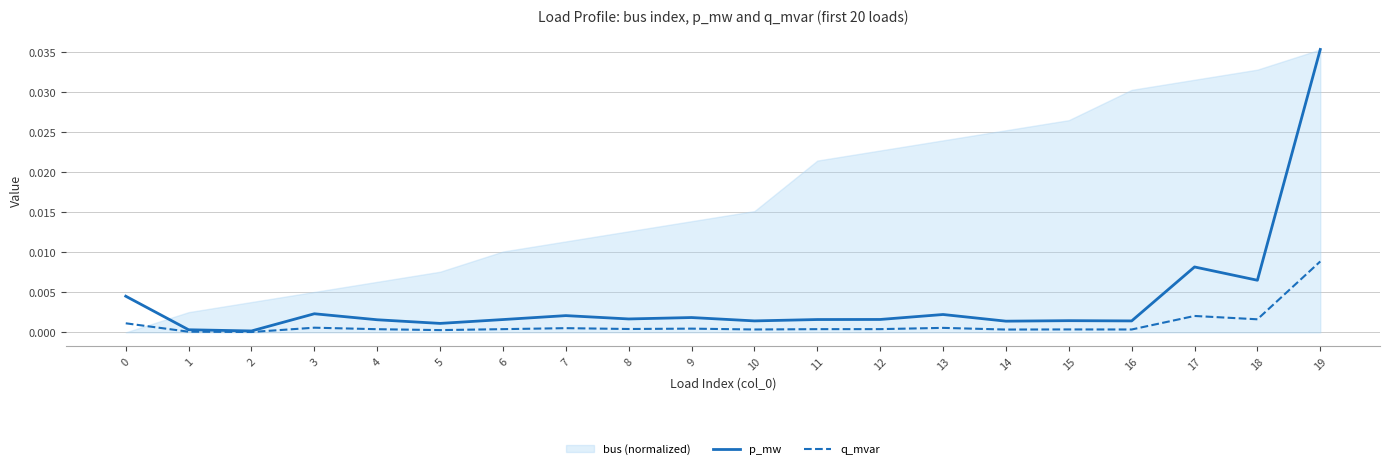

Which category has the highest value in the p_mw series?

19